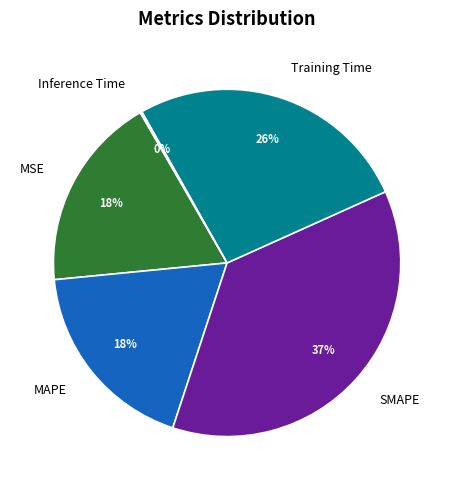

True or false: MAPE accounts for 18% of the total.

True